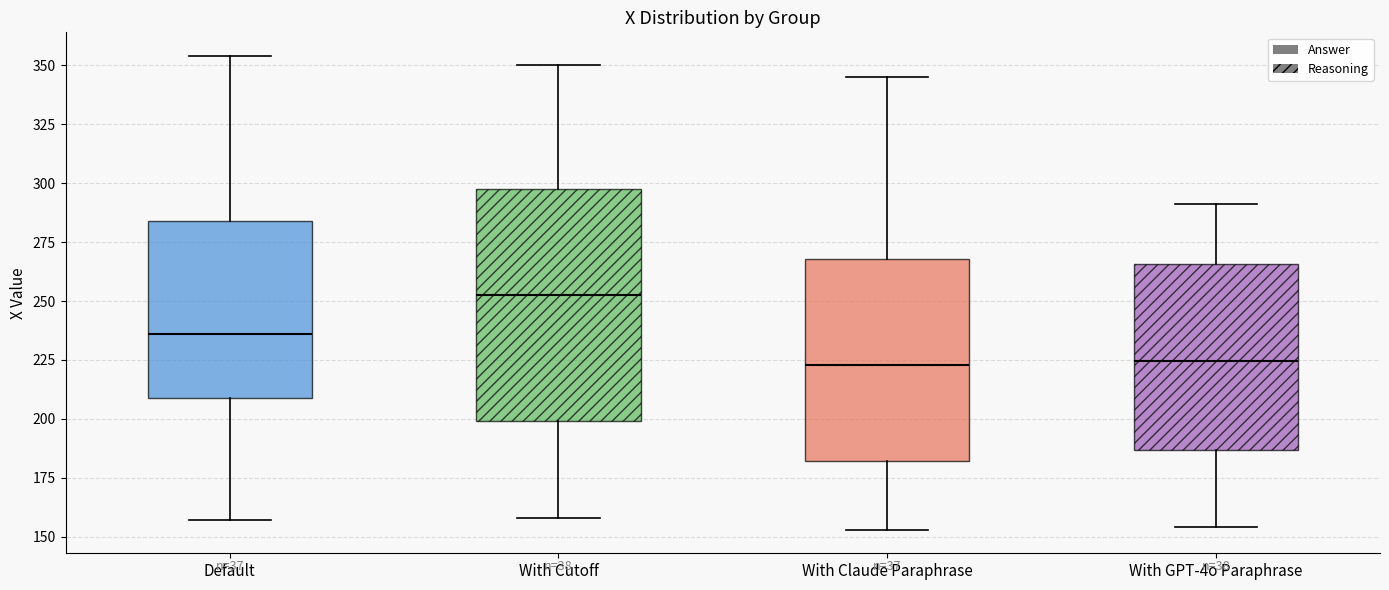

Where does the lower whisker of the box for With Claude Paraphrase end on the y-axis? The values are not printed on the chart, so give them approximately, as read against the axis.

155